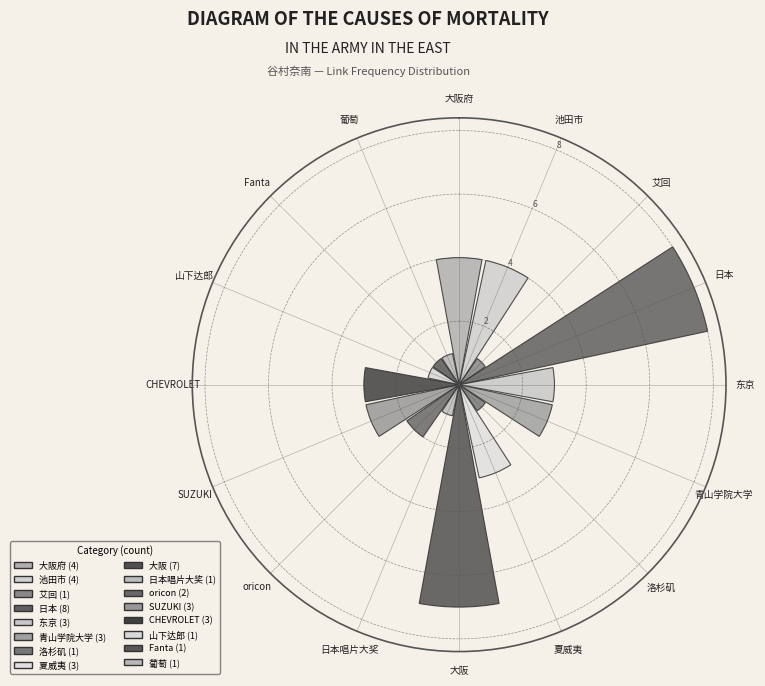

What is the average value?

3